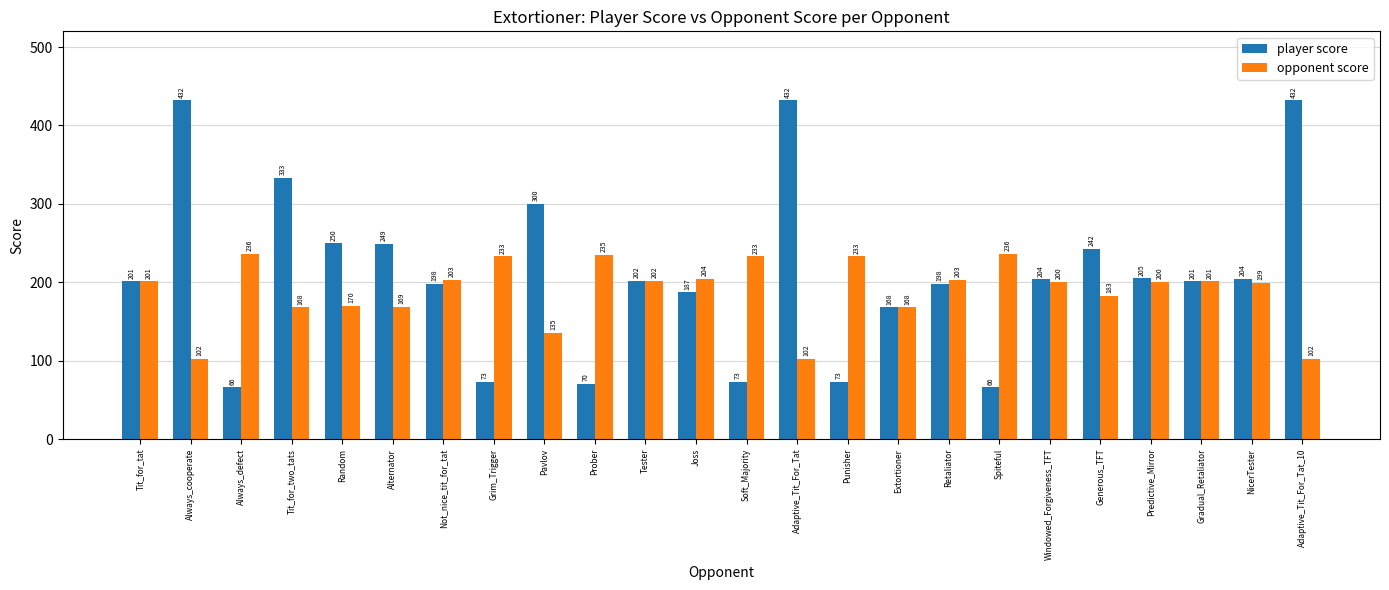

What is the smallest value displayed?

66.0